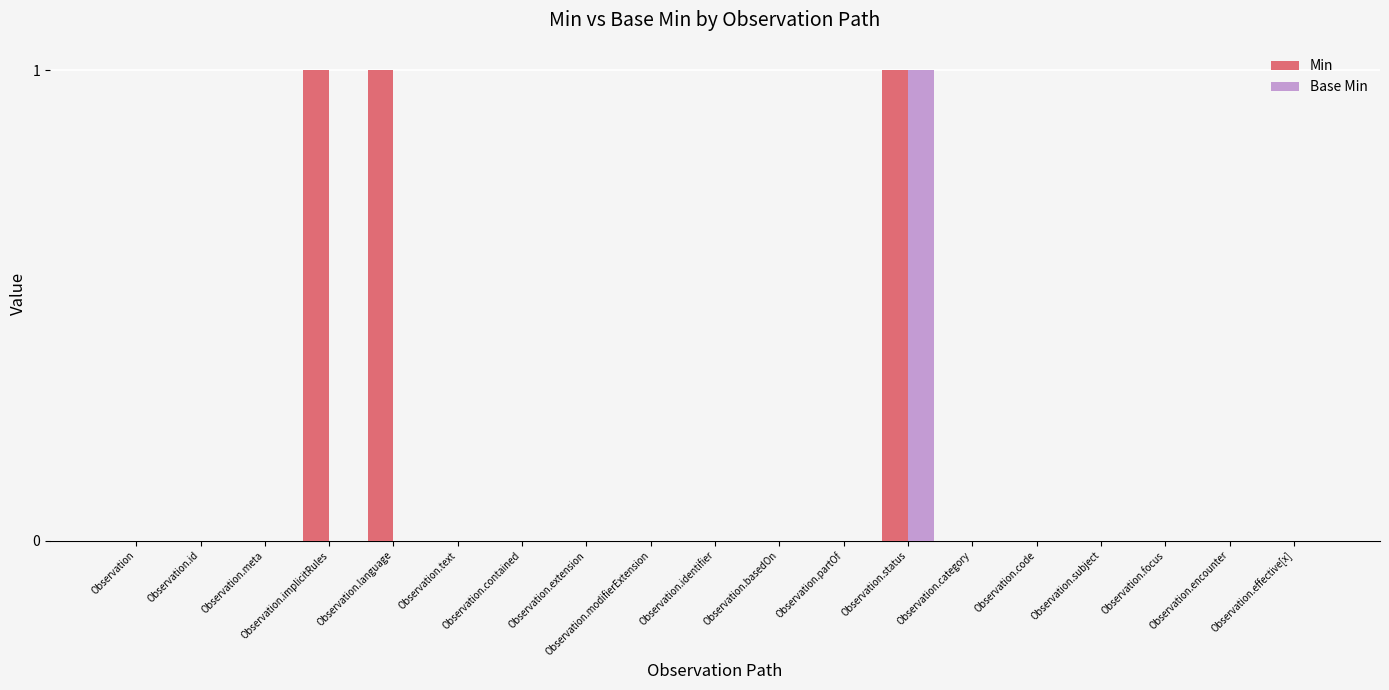

What value does the Min series have at Observation.status?

1